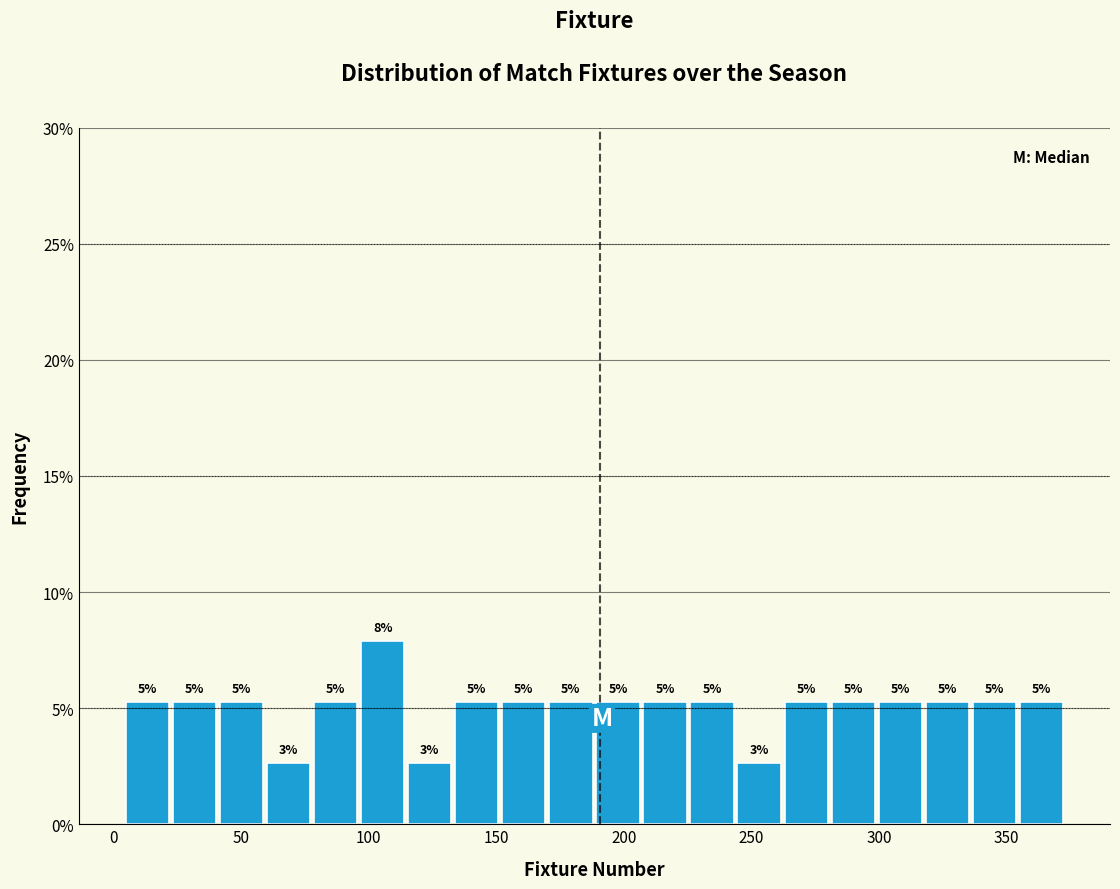

Around what value on the x-axis is the tallest bar? Give the approximate position of its centre, as read against the axis.

105